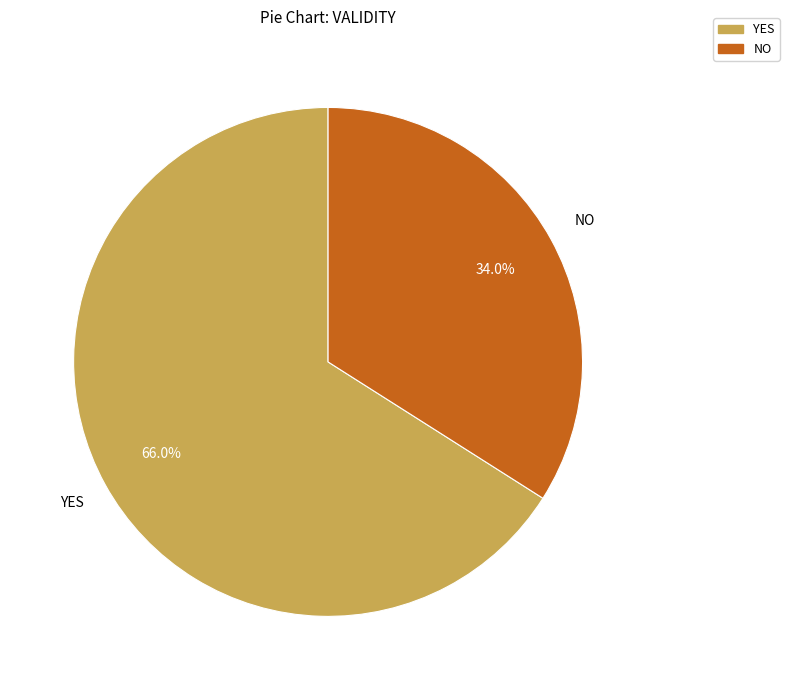

Is there any slice that represents more than half of the pie?

Yes